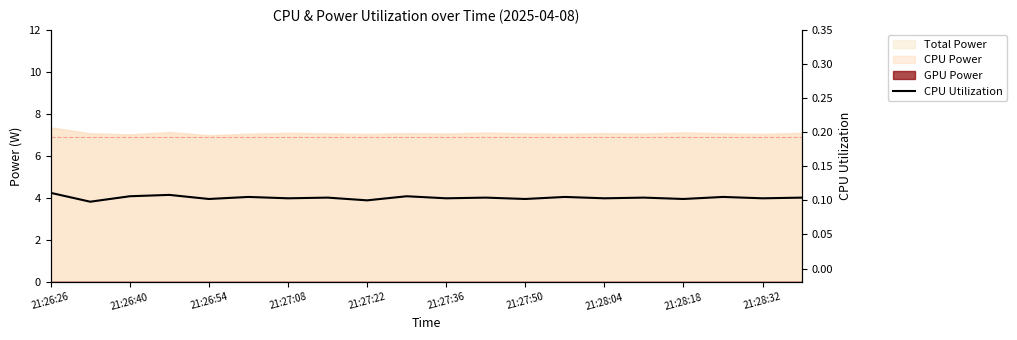

The chart shows a value of 0.1 at 11. True or false?

True